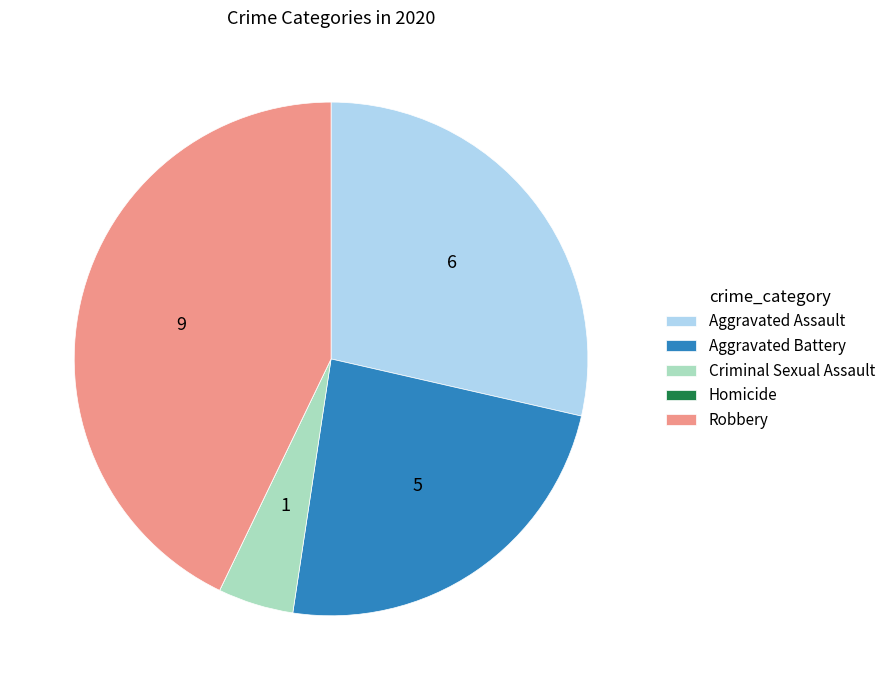

Combined, do Aggravated Battery and Aggravated Assault account for over 50%?

Yes